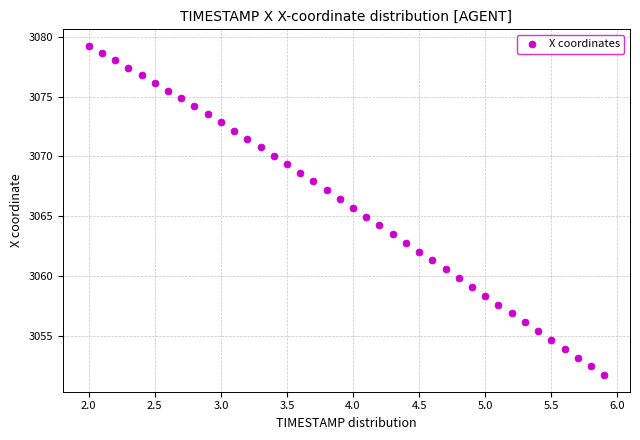

What is the range of Y values (max minus min)?

27.5